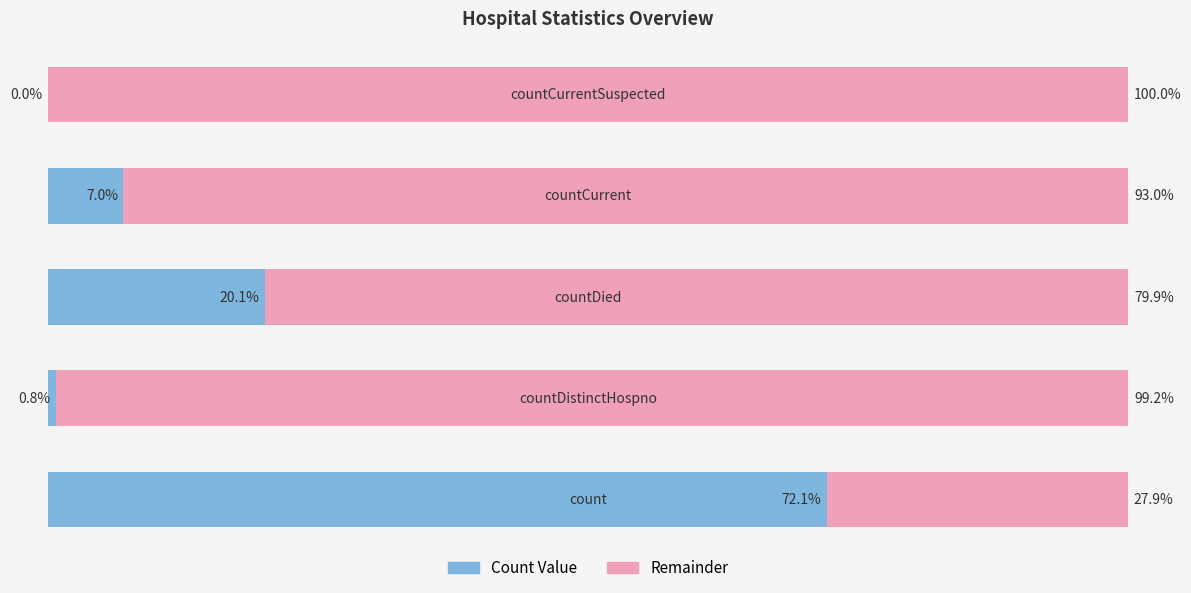

What are all the series names shown in the legend?

Count Value, Remainder